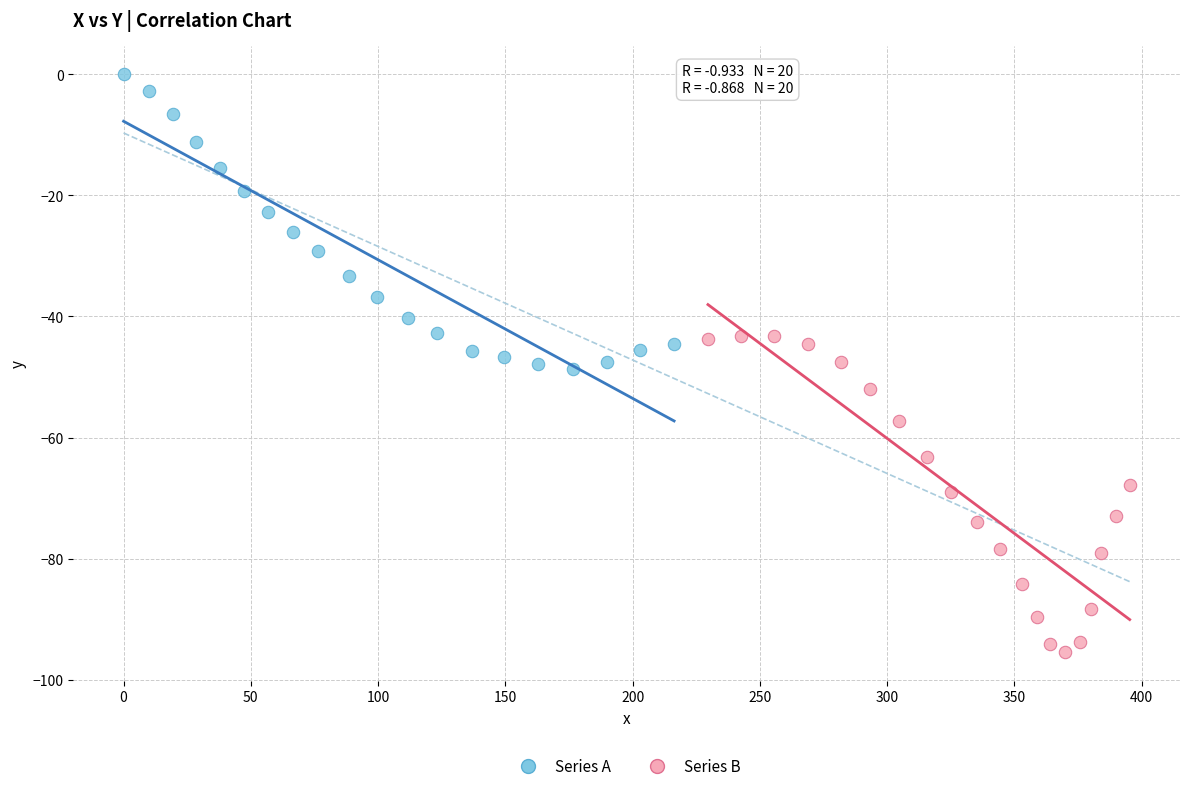

Which series reaches the maximum Y coordinate?

Series A